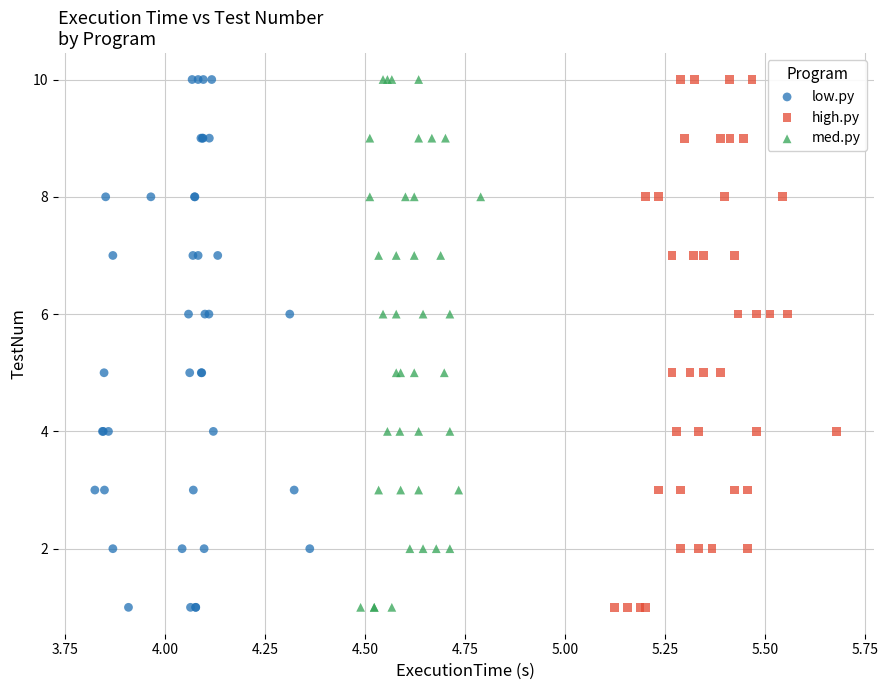

What are all the series names shown in the legend?

low.py, high.py, med.py